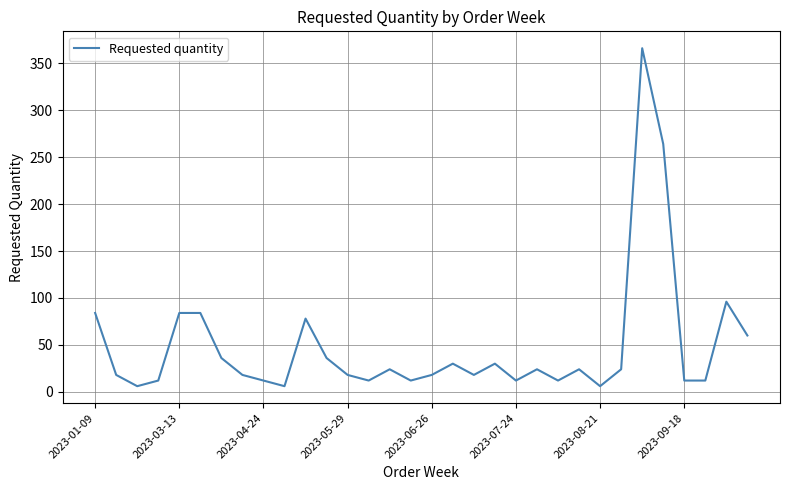

Reading left to right, list all the values displayed in this chart.

84	18	6	12	84	84	36	18	12	6	78	36	18	12	24	12	18	30	18	30	12	24	12	24	6	24	366	264	12	12	96	60